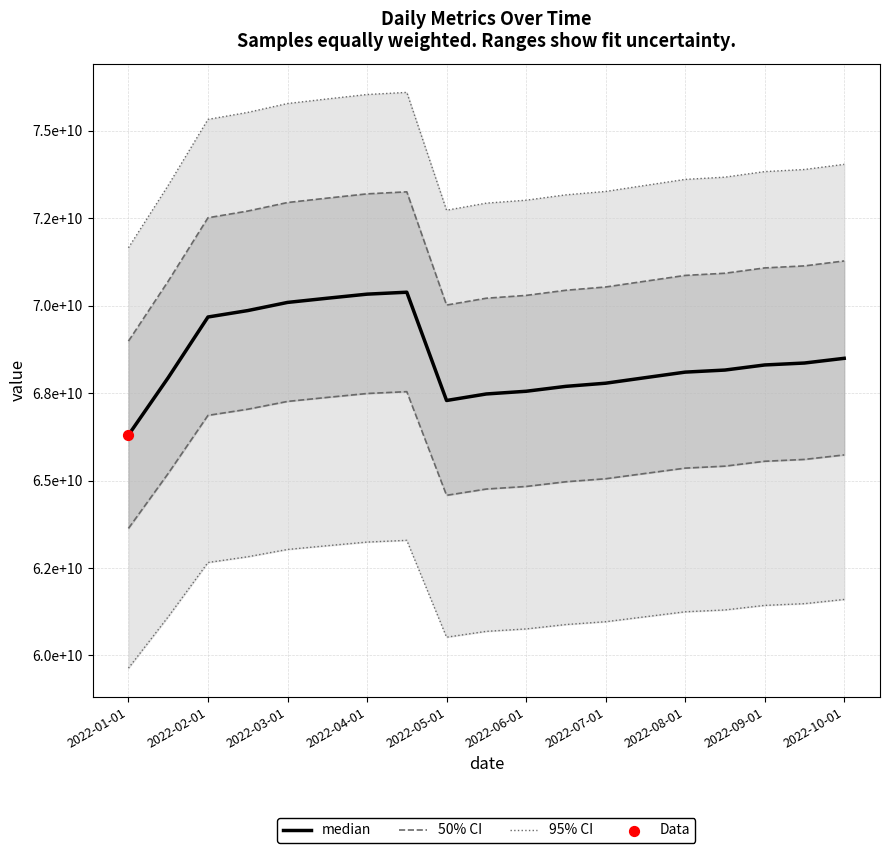

Between 2022-04-01 and 15, which is larger?

2022-04-01